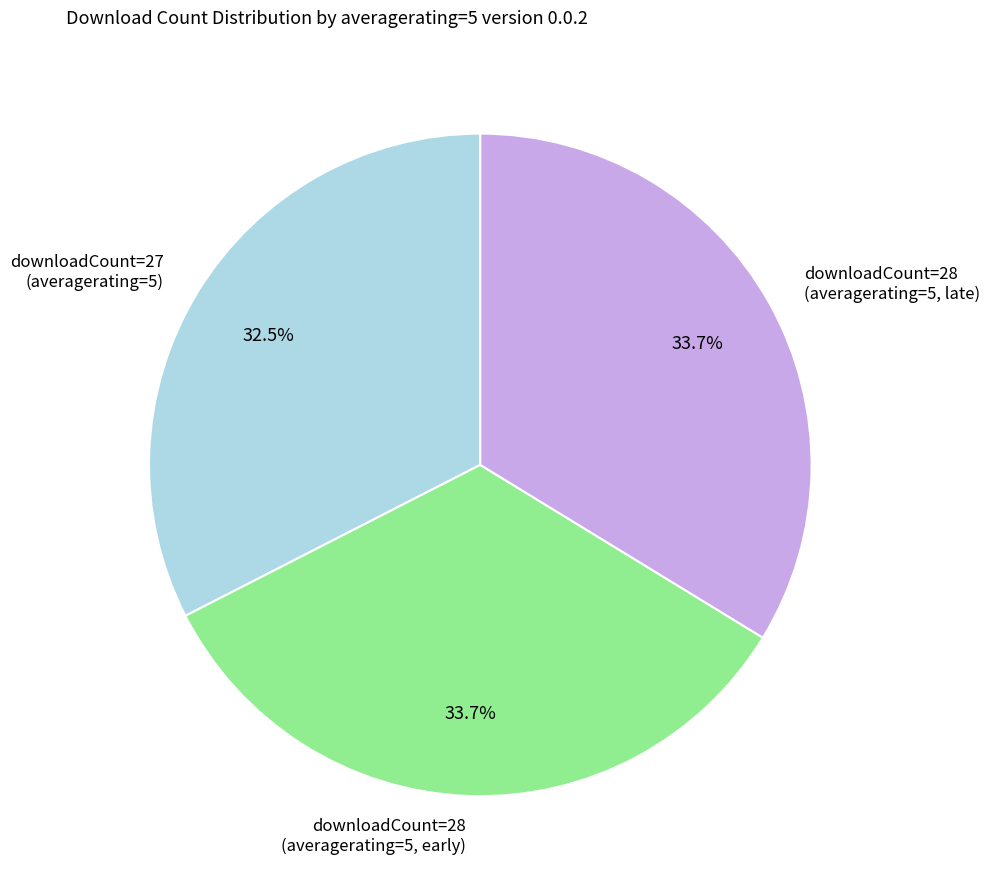

Does downloadCount=28 (averagerating=5, late) represent more than half of the total?

No